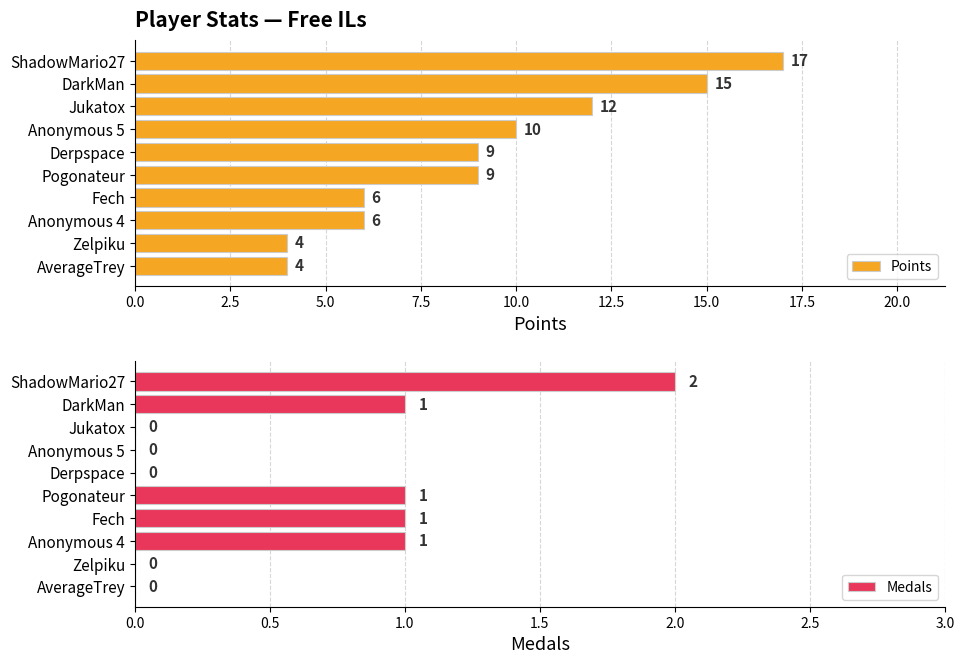

How many bars are there in total?

20